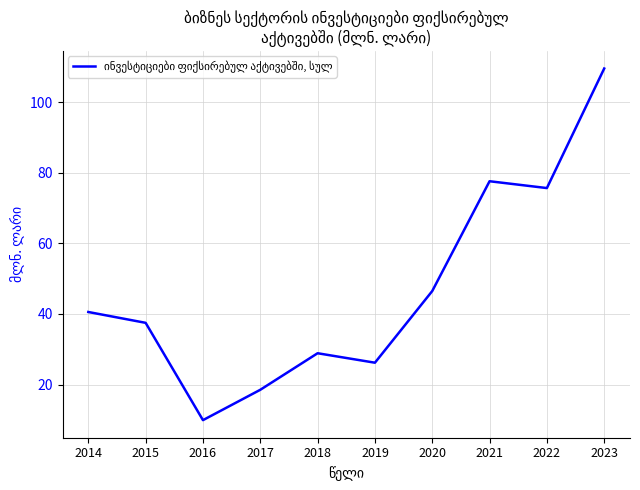

List the labels in order of value, largest first.

2023, 2021, 2022, 2020, 2014, 2015, 2018, 2019, 2017, 2016